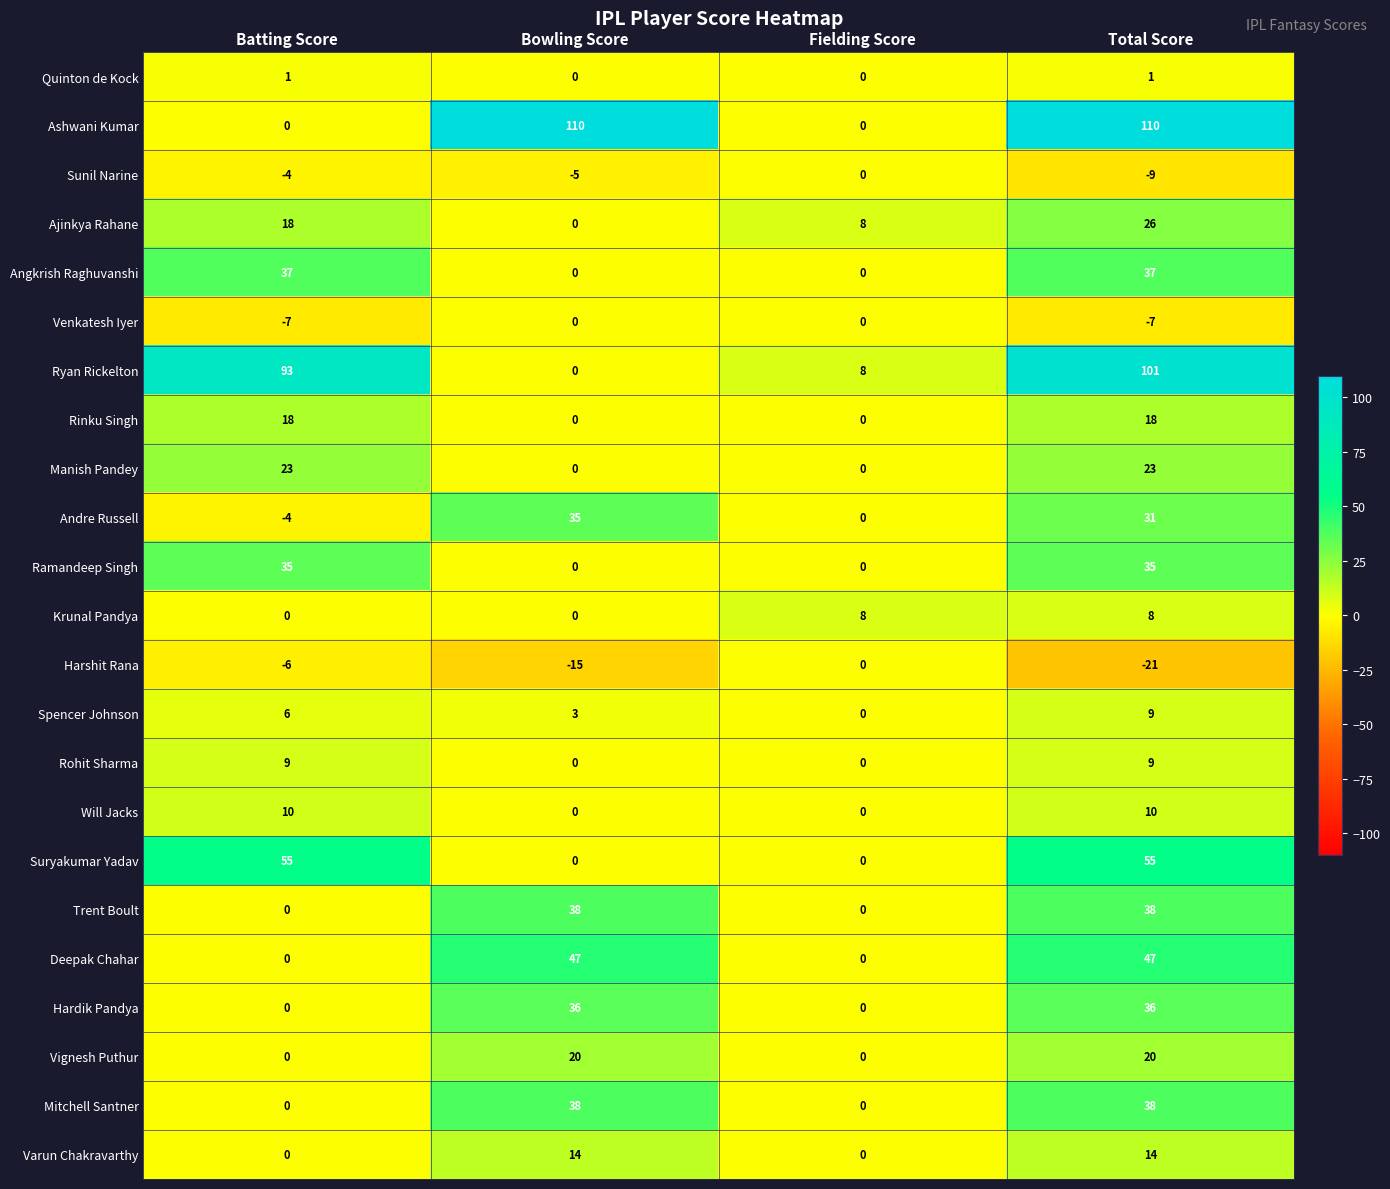

What is the maximum value for Rinku Singh?

18